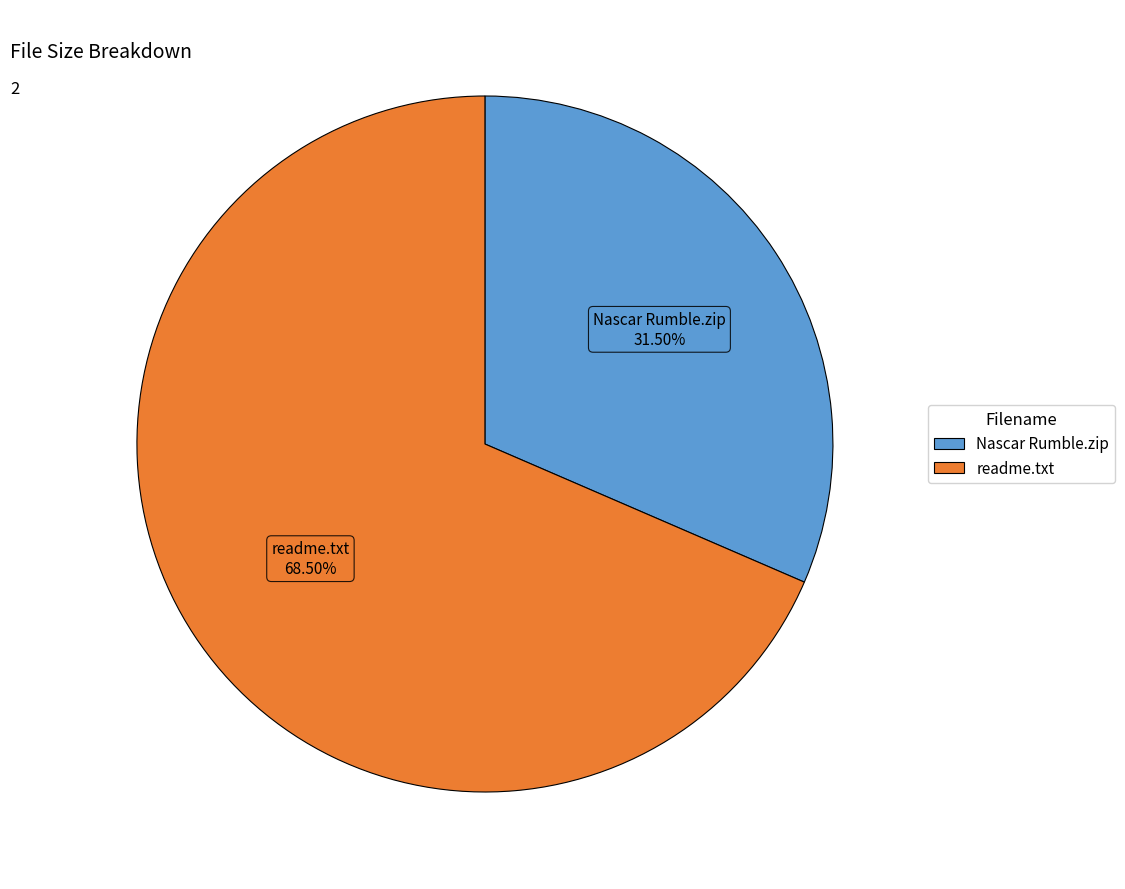

Which slice is the largest?

readme.txt